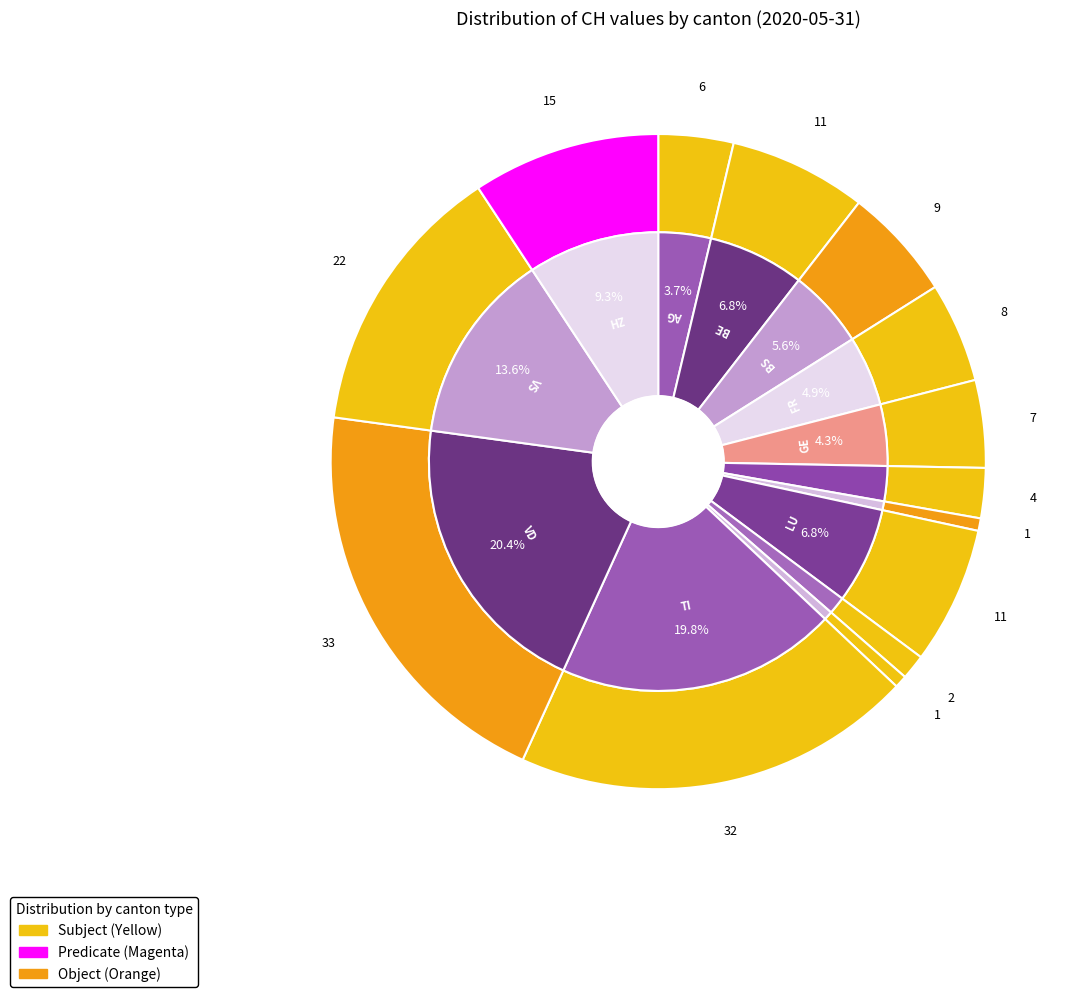

The NE slice represents 1% of the pie. True or false?

True